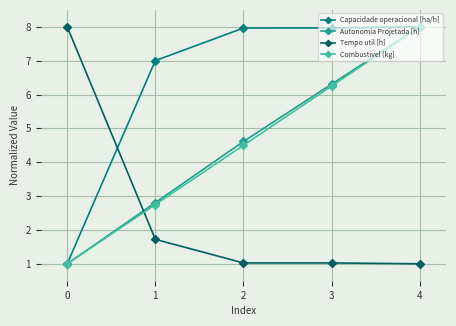

Between 3 and 4, which series saw the biggest shift?

Combustivel [kg]